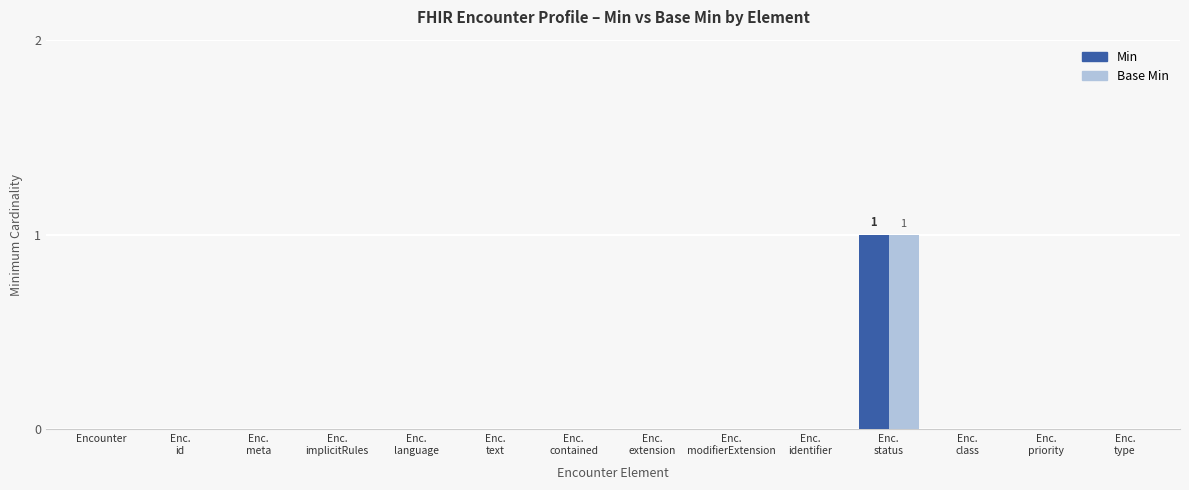

Reading left to right, list all the values displayed in this chart.

Min: 0	0	0	0	0	0	0	0	0	0	1	0	0	0
Base Min: 0	0	0	0	0	0	0	0	0	0	1	0	0	0